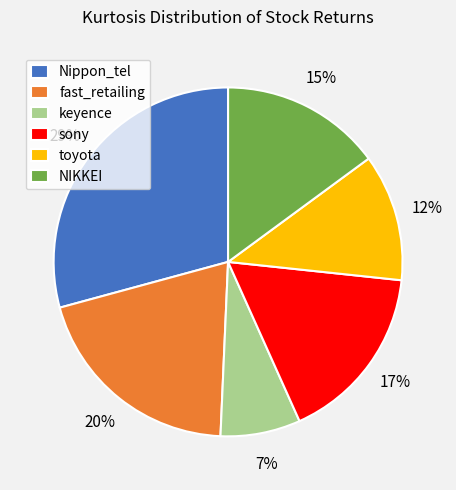

Does keyence account for over 50% of the chart?

No